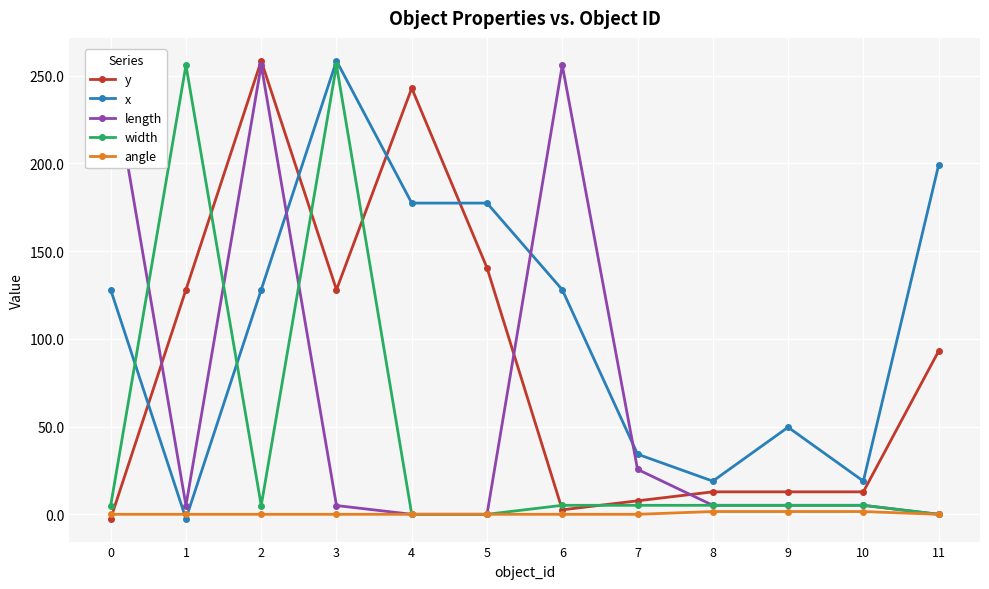

True or false: angle has more than 0 interior local peaks.

False